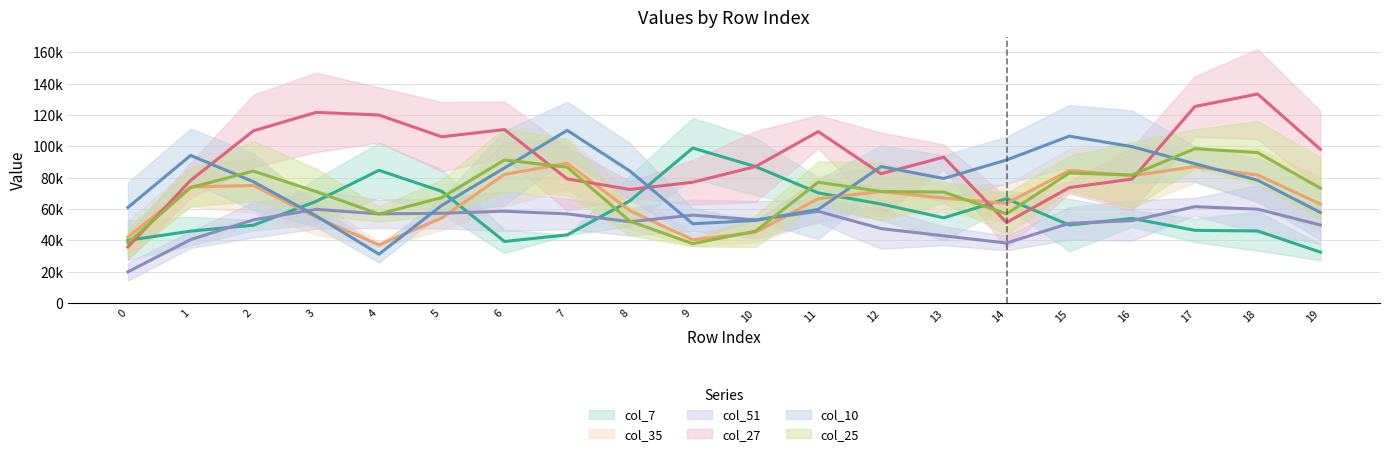

What is the sum of all col_35 (line) values?

1317300